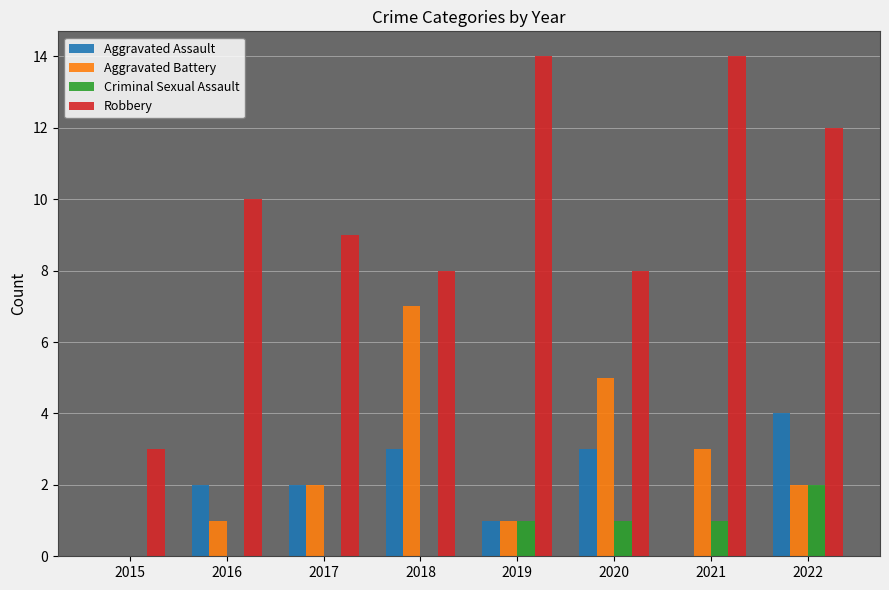

Which series changed the most between 2016 and 2019?

Robbery